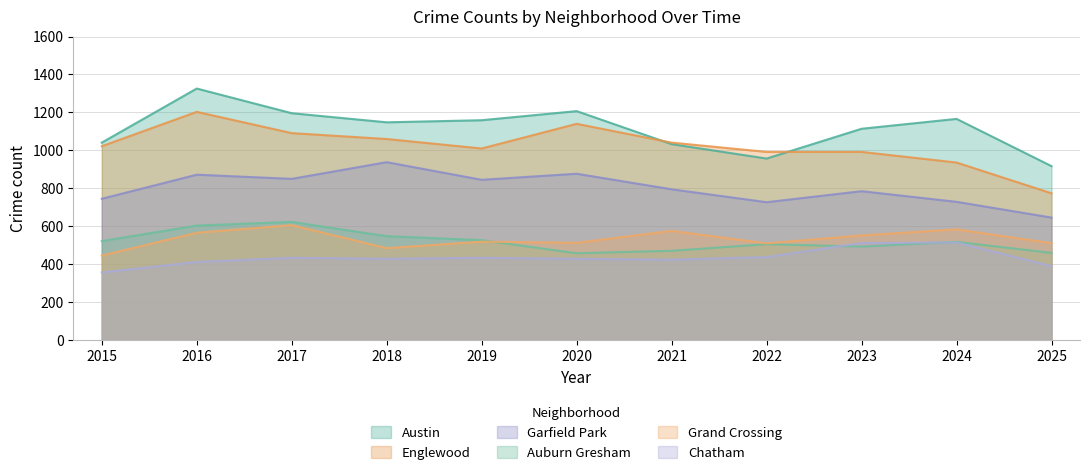

Read the Garfield Park value at 2019, to the nearest 50.

850